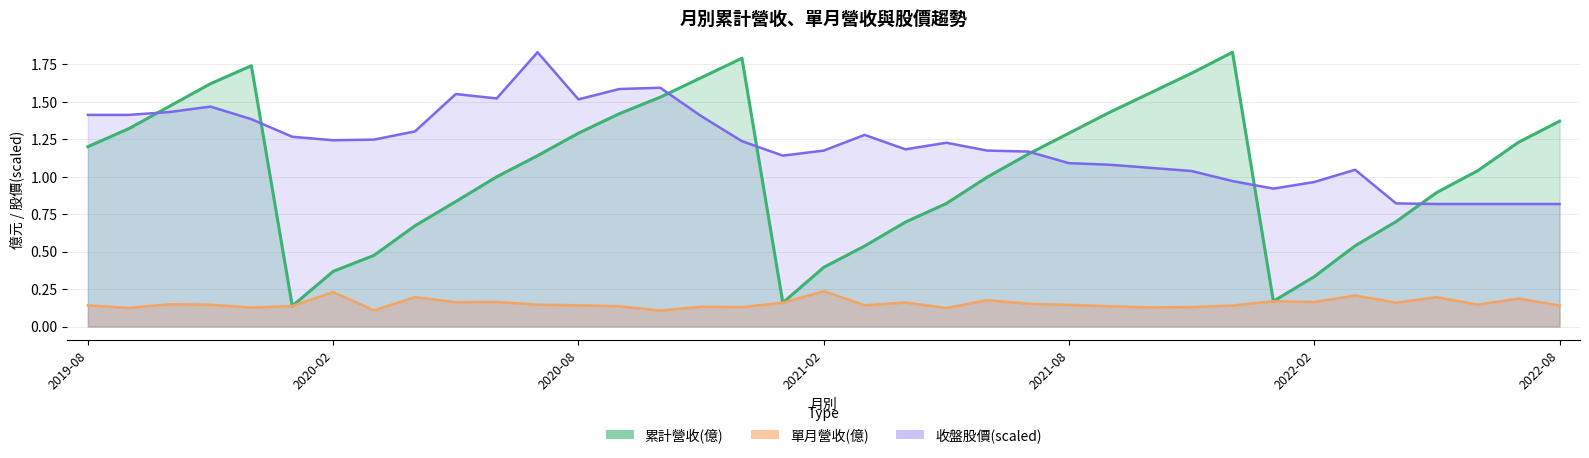

What position from the right is 2019-12?

33